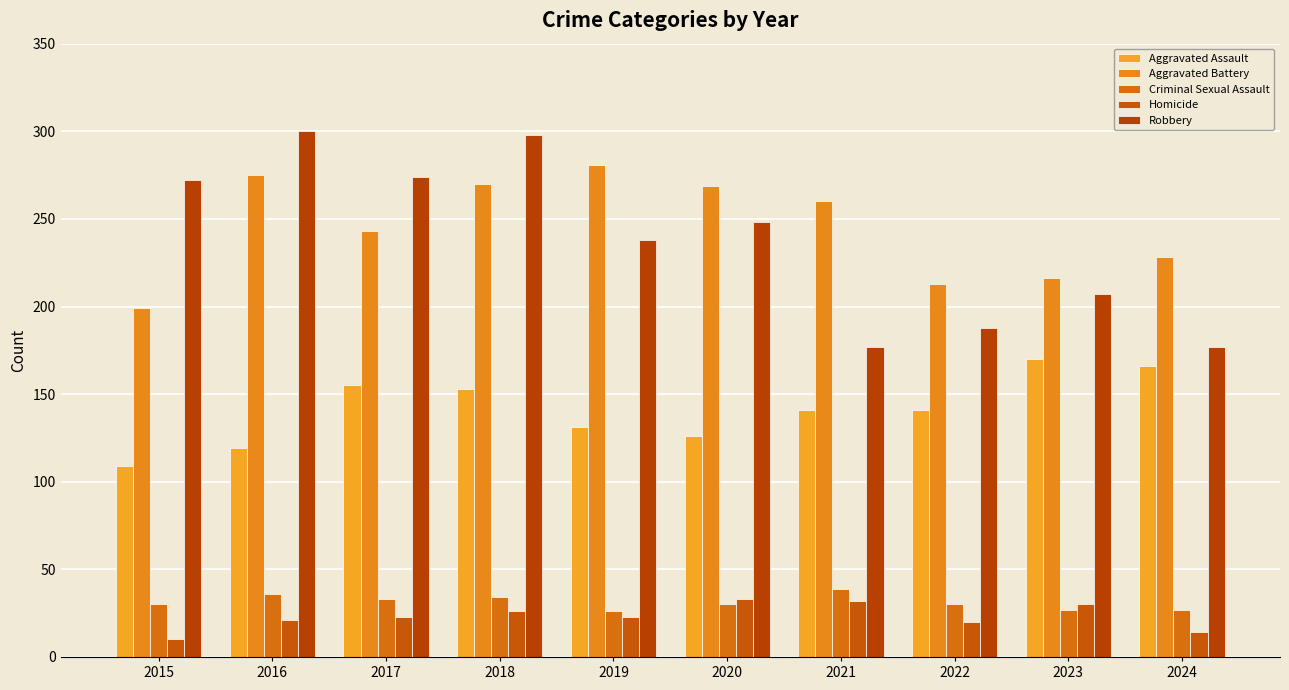

Is the value of Criminal Sexual Assault at 2023 greater than the value of Homicide at 2021?

No